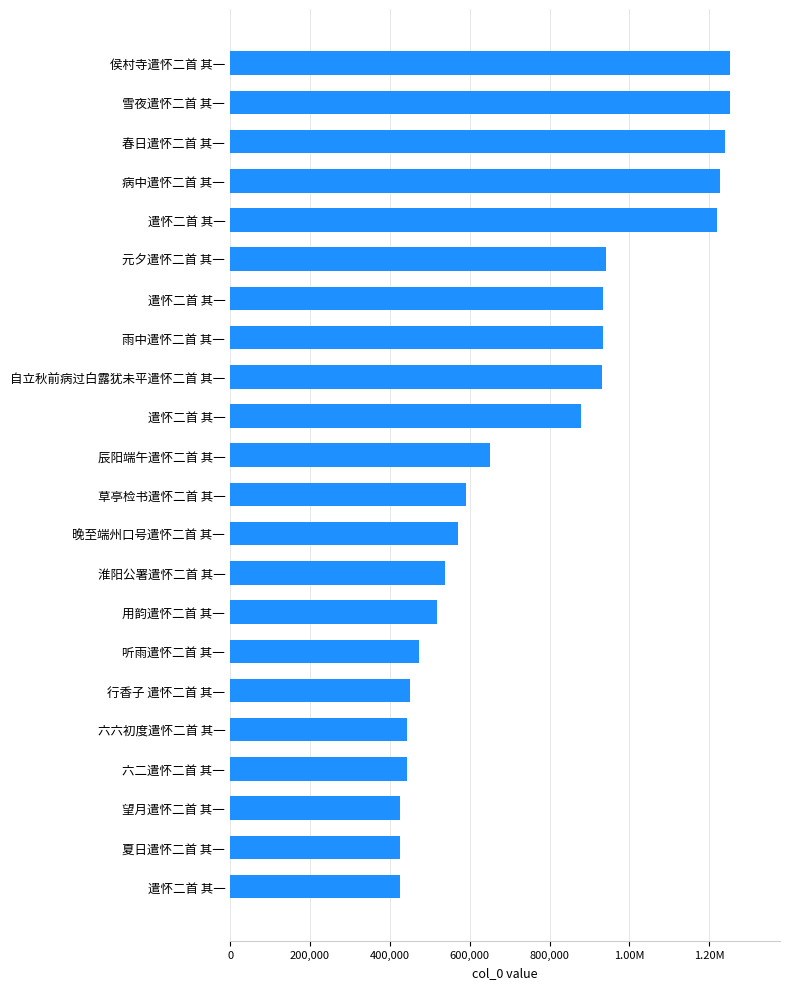

What is the smallest value displayed?

425849